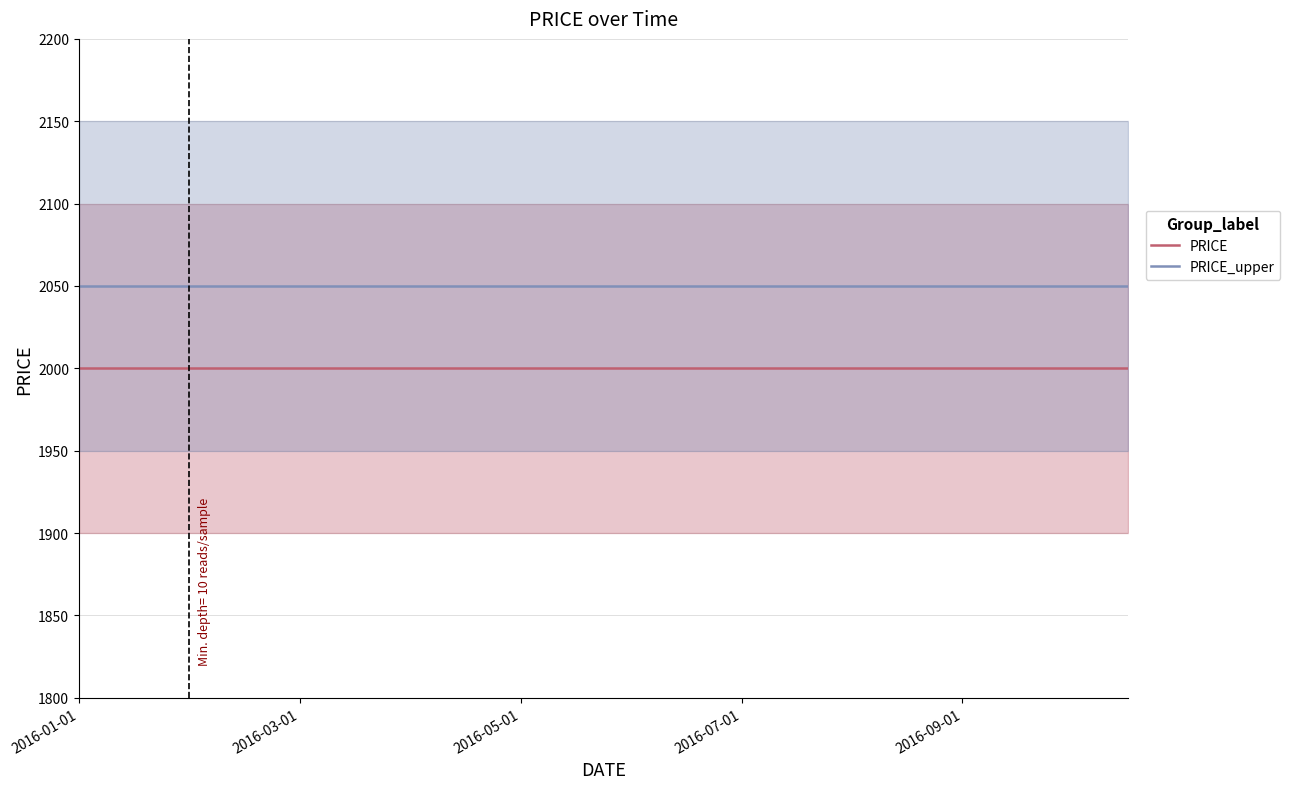

Where is PRICE_upper nearest to the value 2050?

2016-01-01